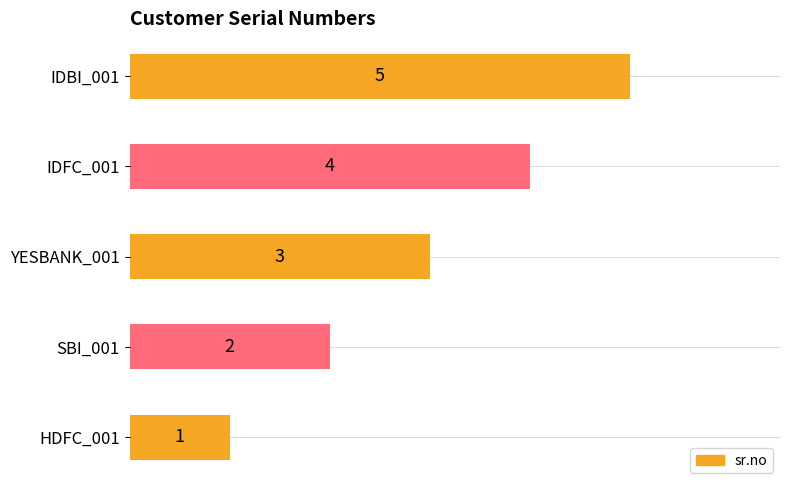

True or false: the data shows 2 at IDBI_001.

False